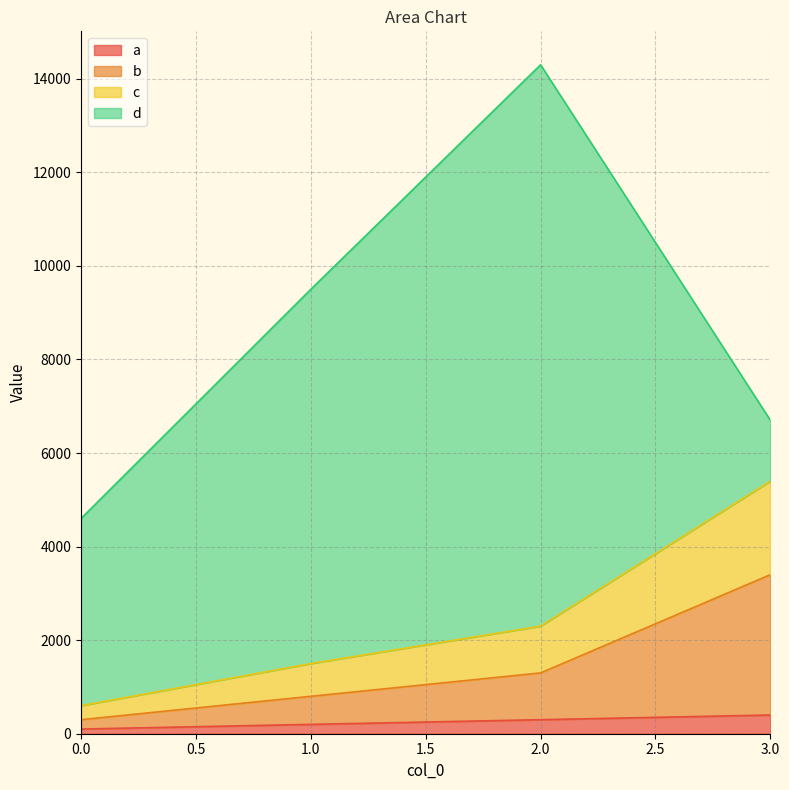

True or false: b has more than 0 interior local peaks.

False